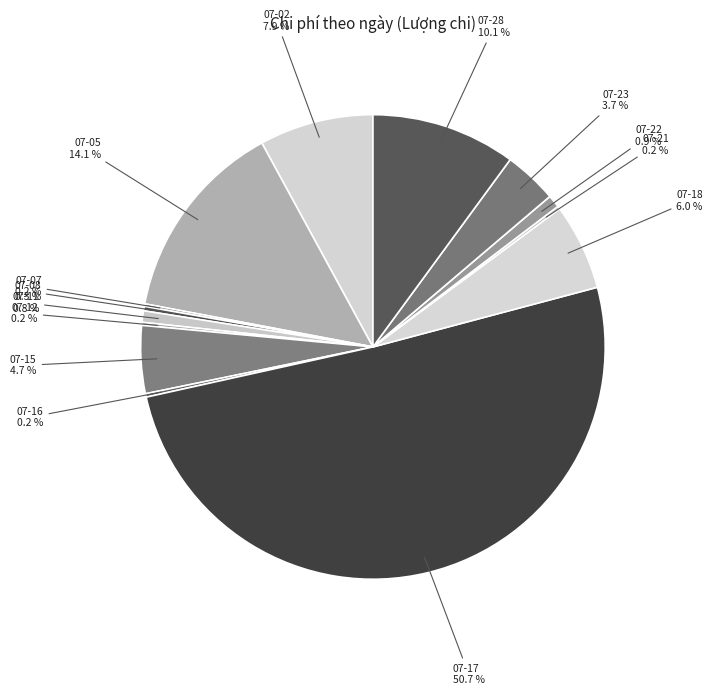

Is it true that 07-28 is 10% of the pie?

True